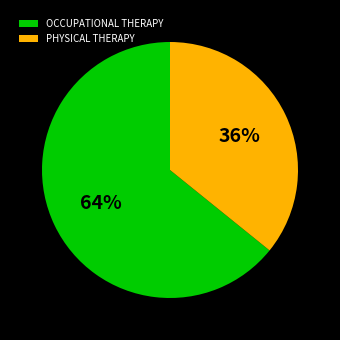

Does any single category account for the majority?

Yes